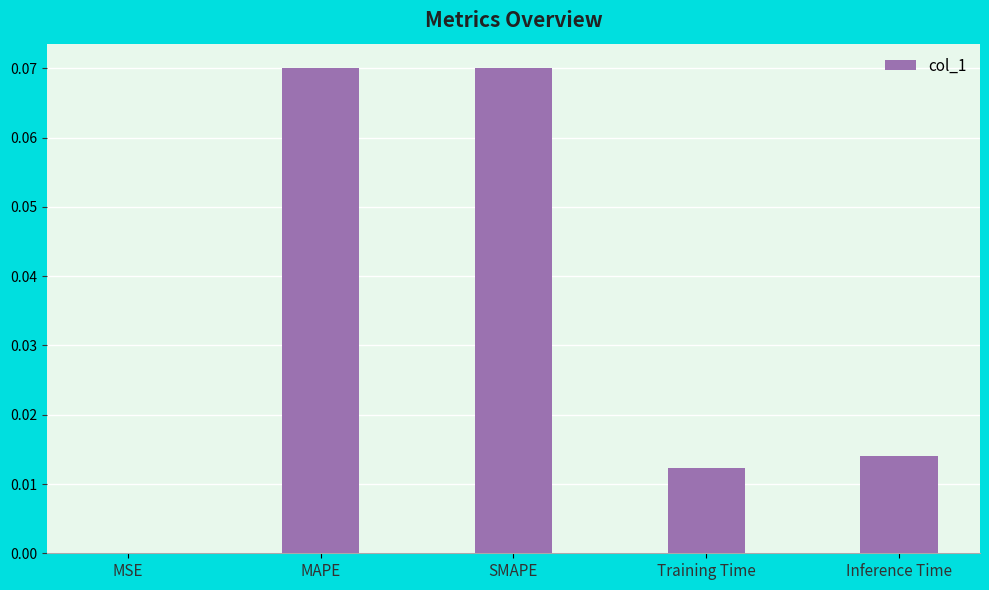

The chart shows a value of 0.0 at Inference Time. True or false?

True